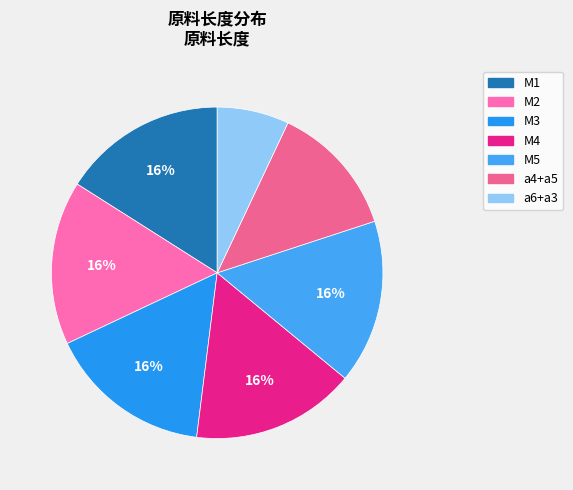

Does a6+a3 account for over 50% of the chart?

No